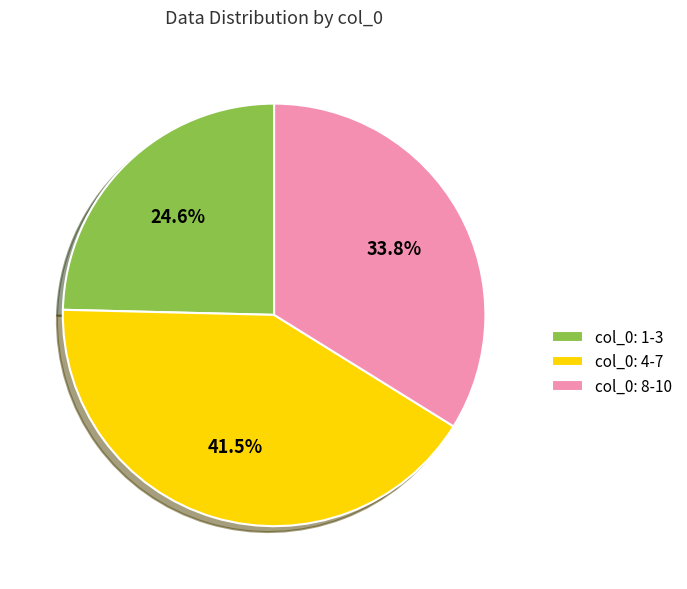

To the nearest percent, what is the average slice percentage?

33%